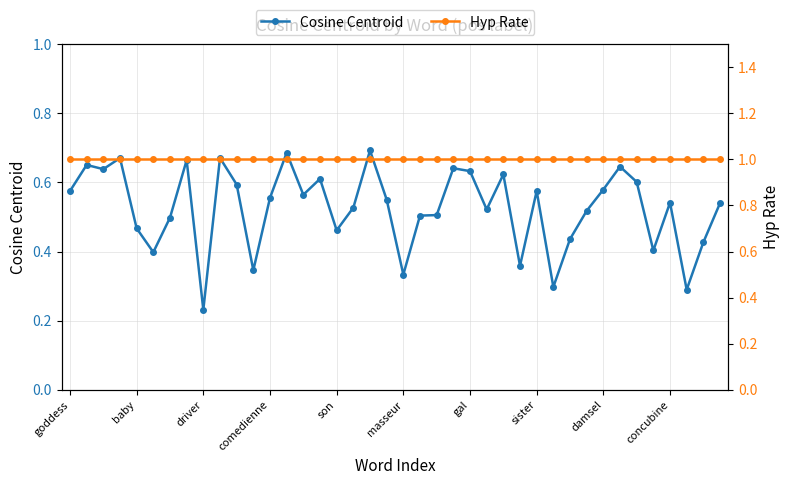

What is the sum of the Hyp Rate values at 25 and 38?

2.0